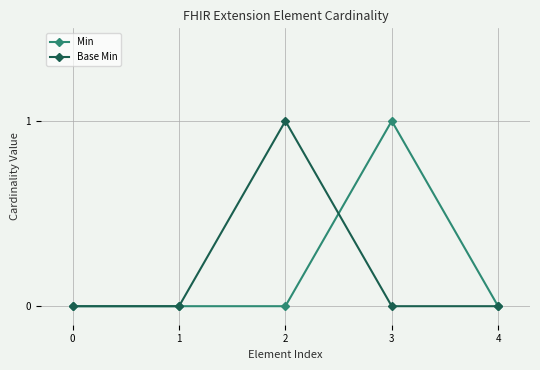

The Min series shows 0 at 4. True or false?

True